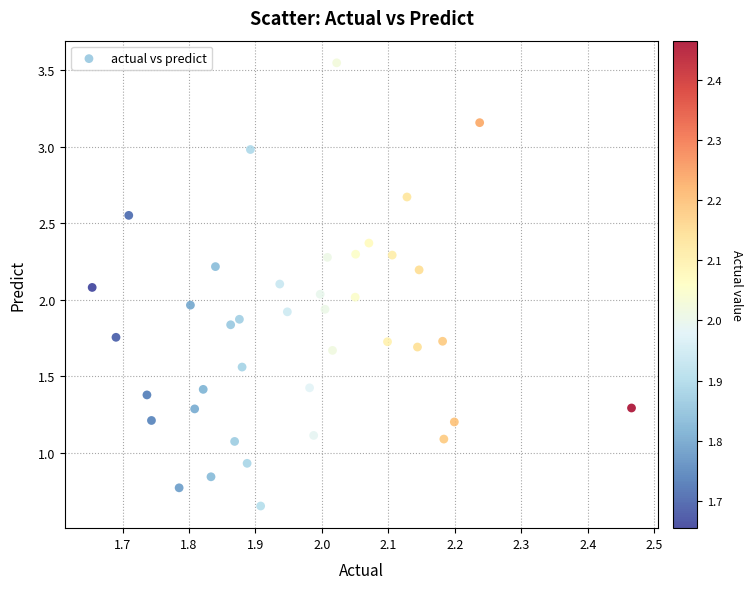

What is the range of Y values (max minus min)?

2.9